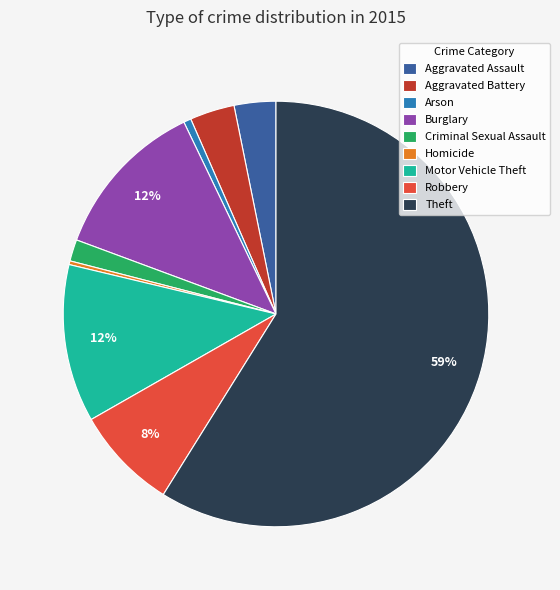

What percentage is the Robbery slice, to the nearest percent?

8%